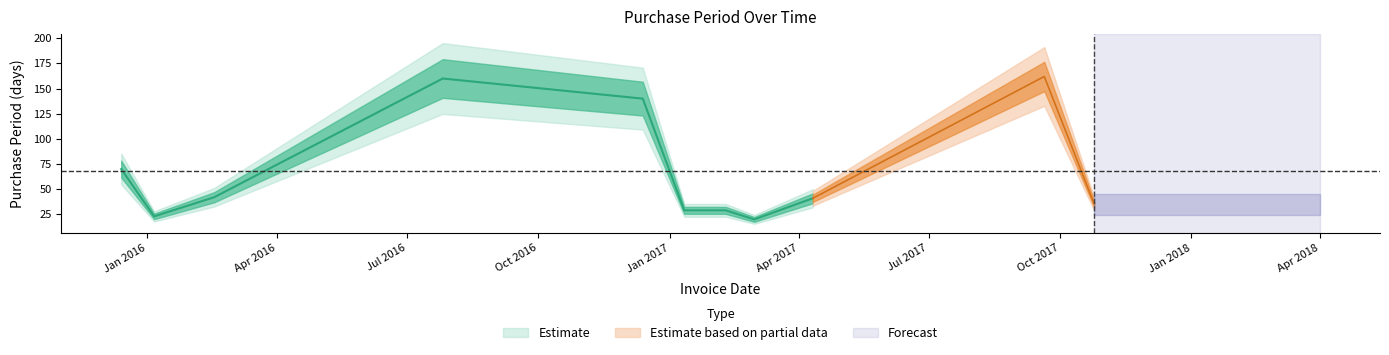

What is the greatest value displayed?

162